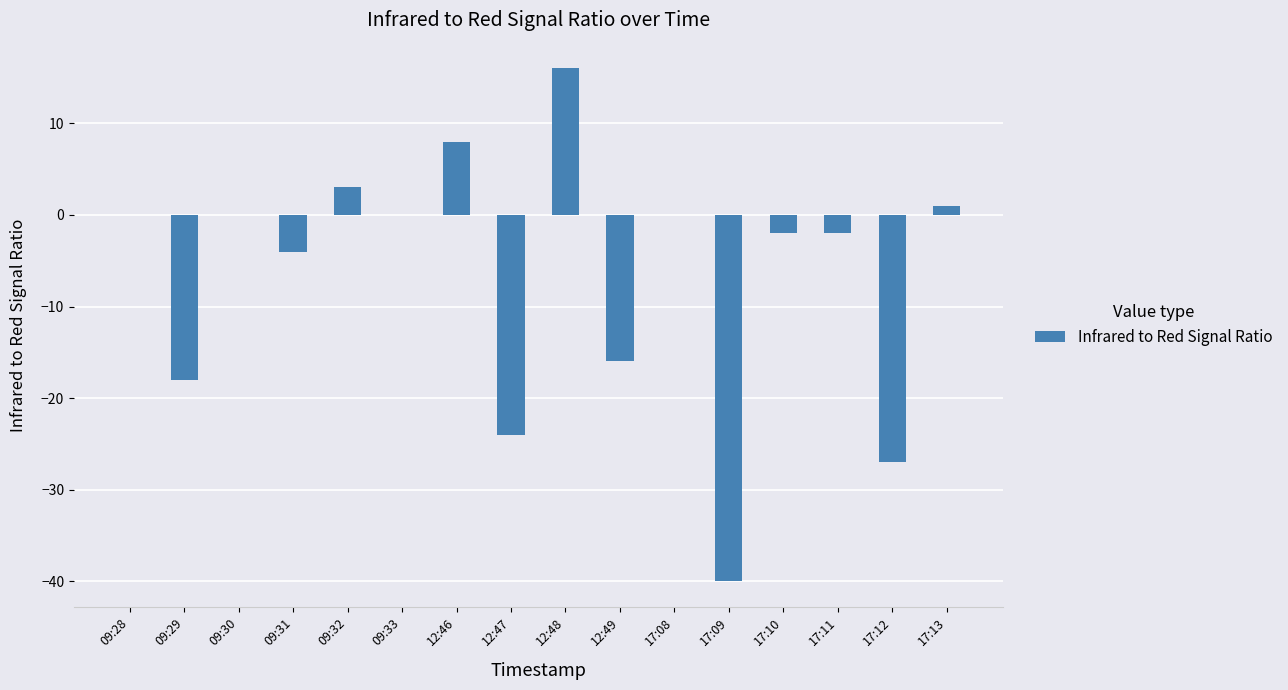

What is the maximum value shown in the chart?

16